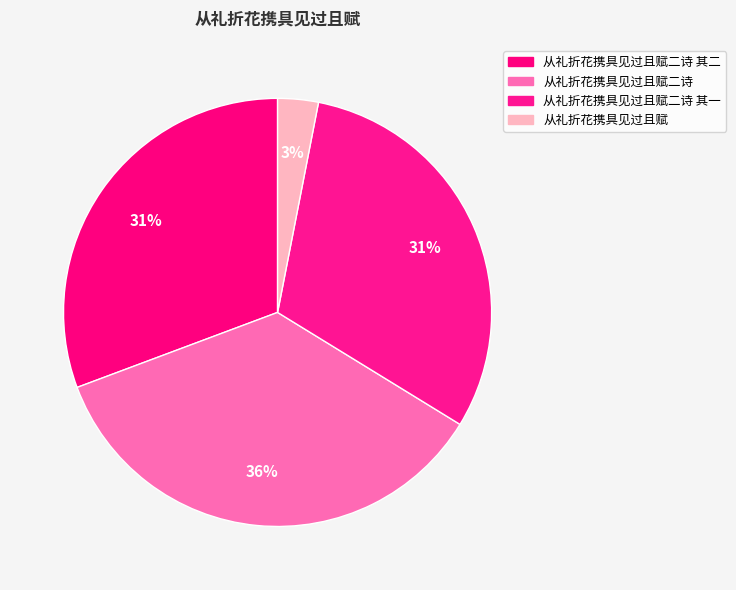

Is the sum of 从礼折花携具见过且赋二诗 其一 and 从礼折花携具见过且赋二诗 其二 greater than half?

Yes